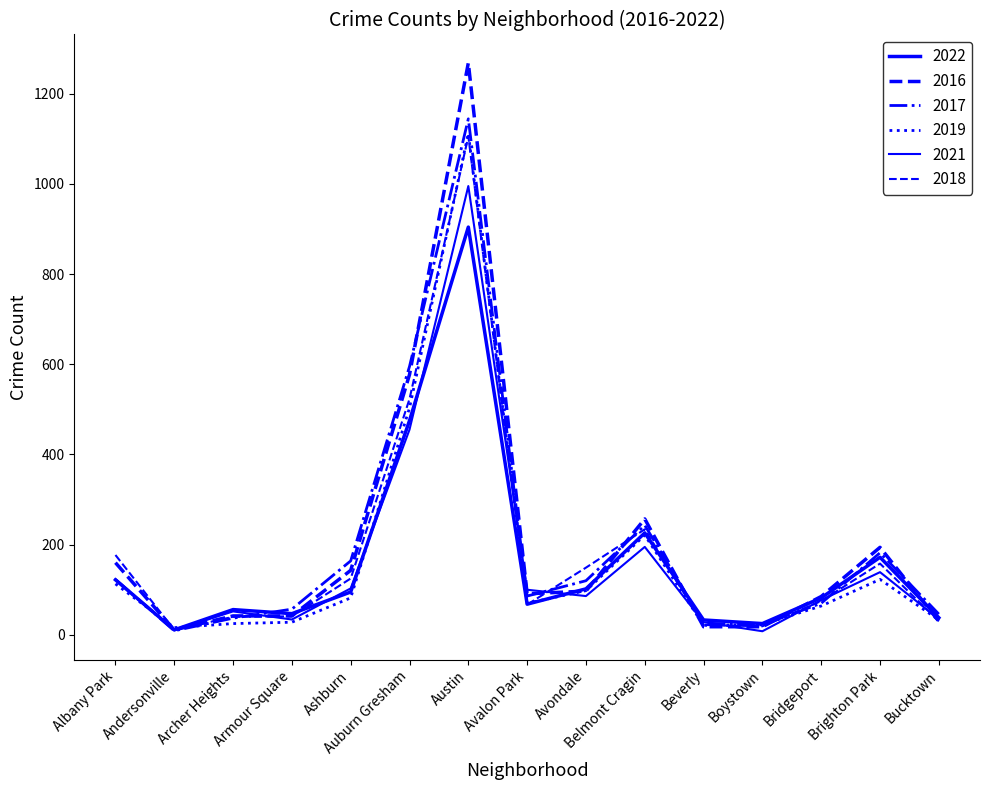

What position from the left is Andersonville?

2